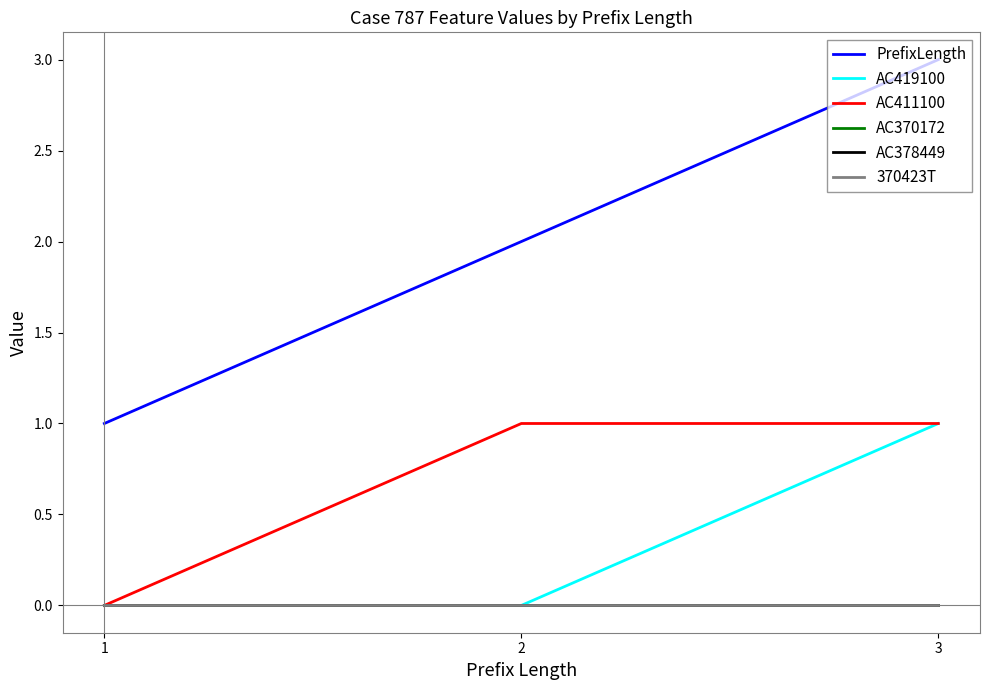

Does the chart have visible grid lines?

No